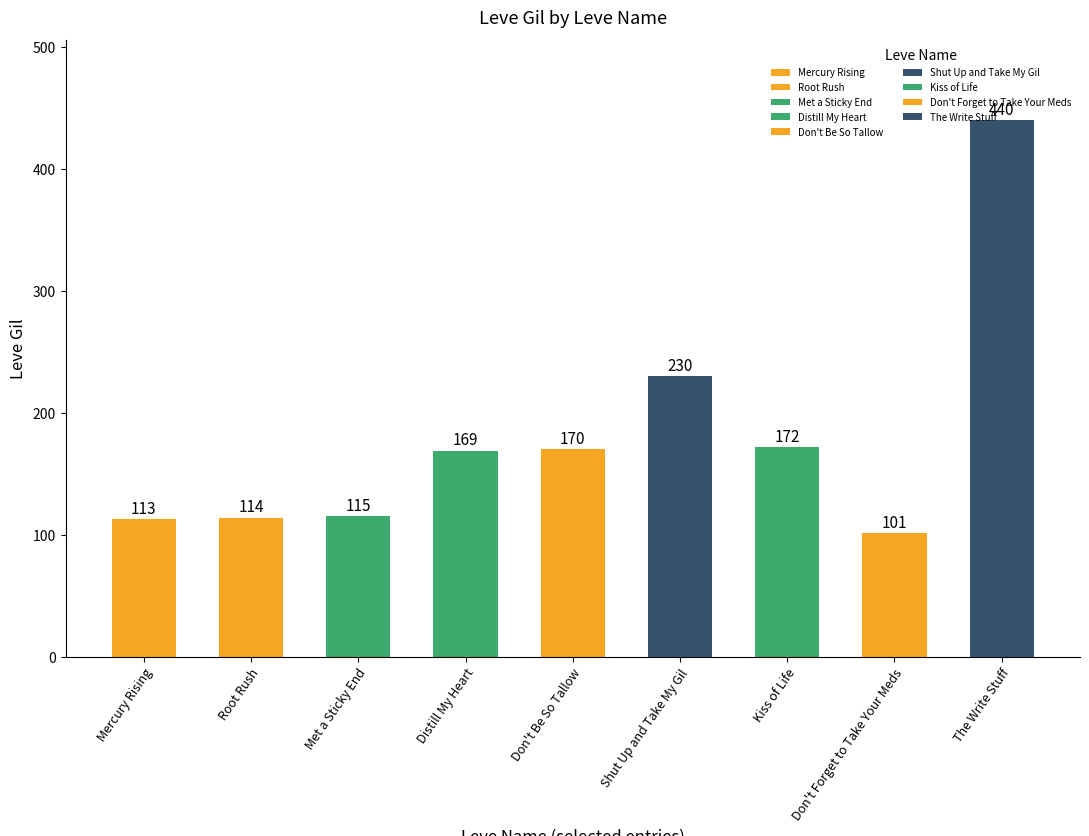

What is the greatest value displayed?

440